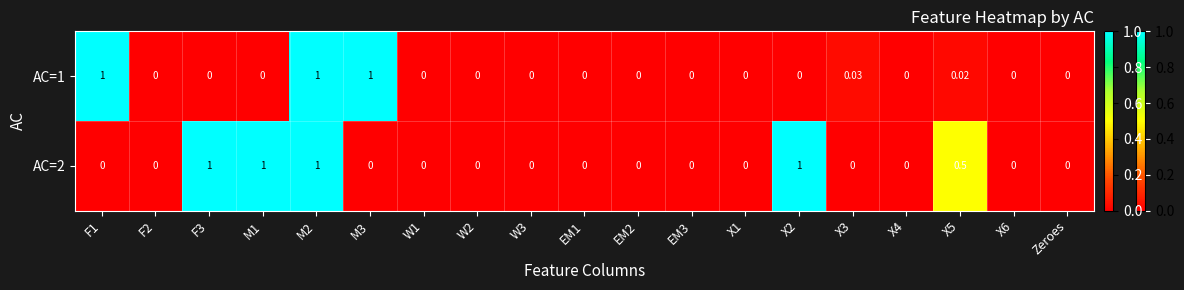

Is the value of AC=1 at X3 greater than the value of AC=2 at X1?

Yes